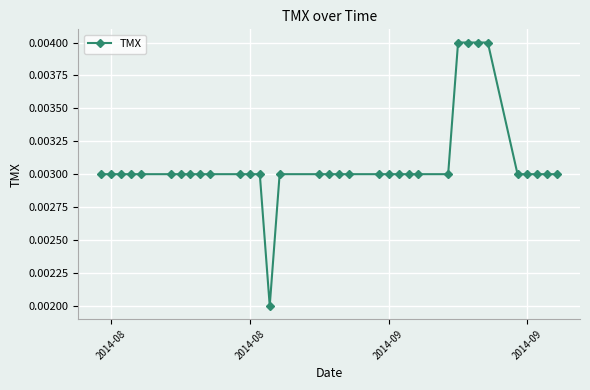

Count the values in the range 0 to 1.

34